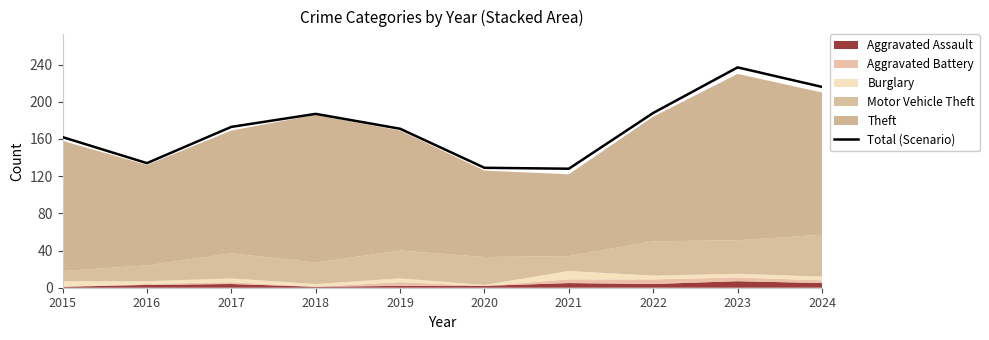

The value at 2020 is 175. True or false?

False